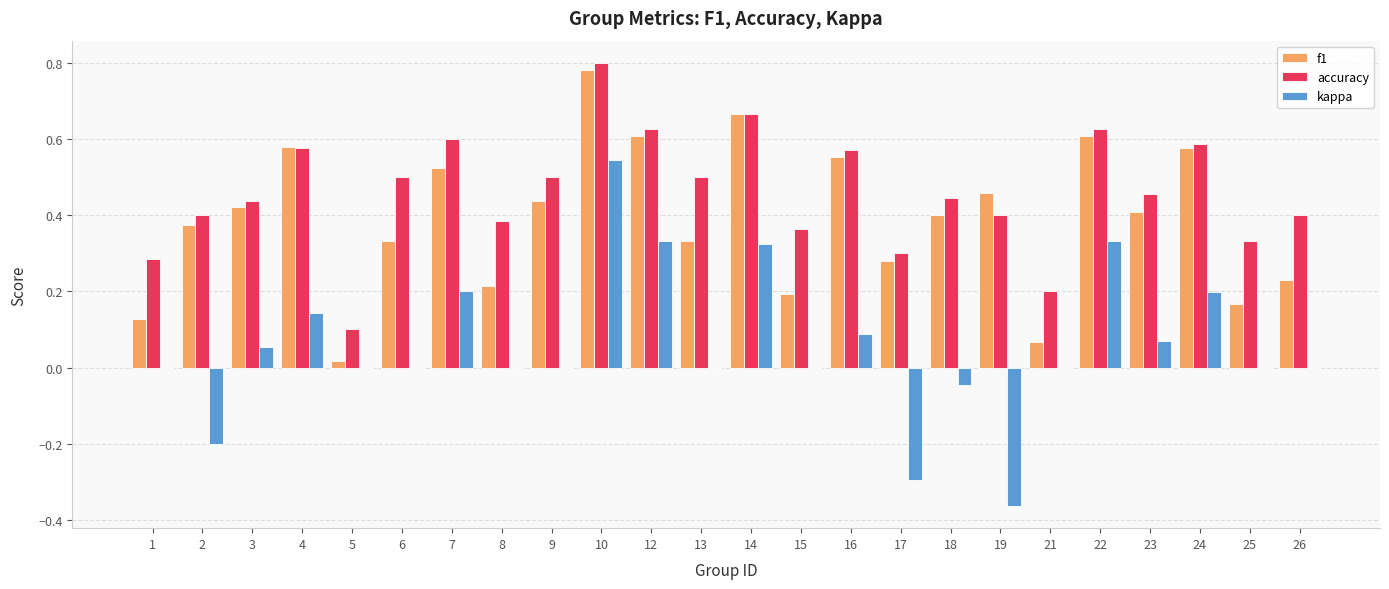

Is the value of accuracy at 10 greater than the value of f1 at 7?

Yes